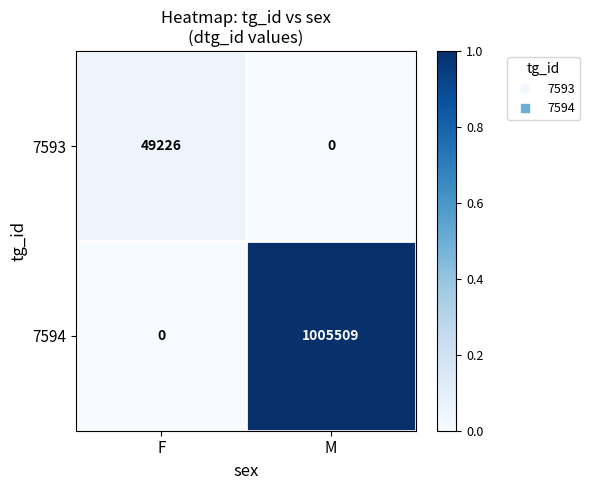

Between F and M, which series saw the biggest shift?

7594